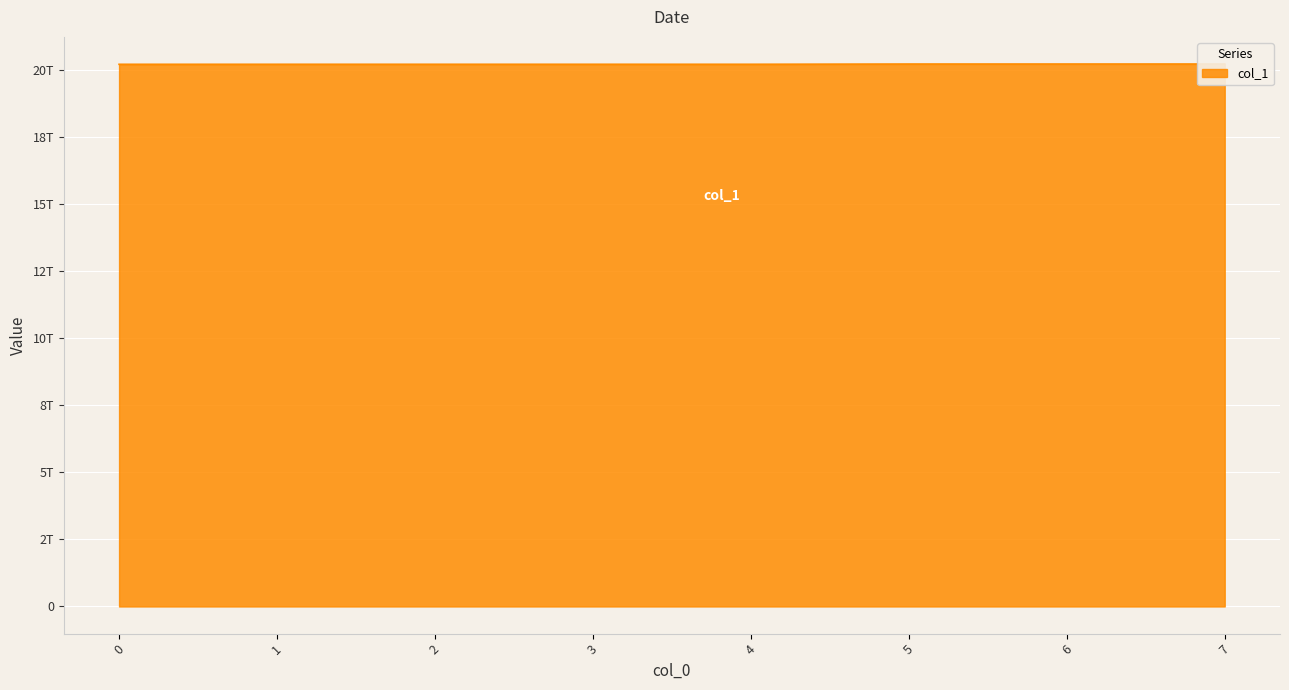

What is the value of the 4th point from the left?

20211205234734